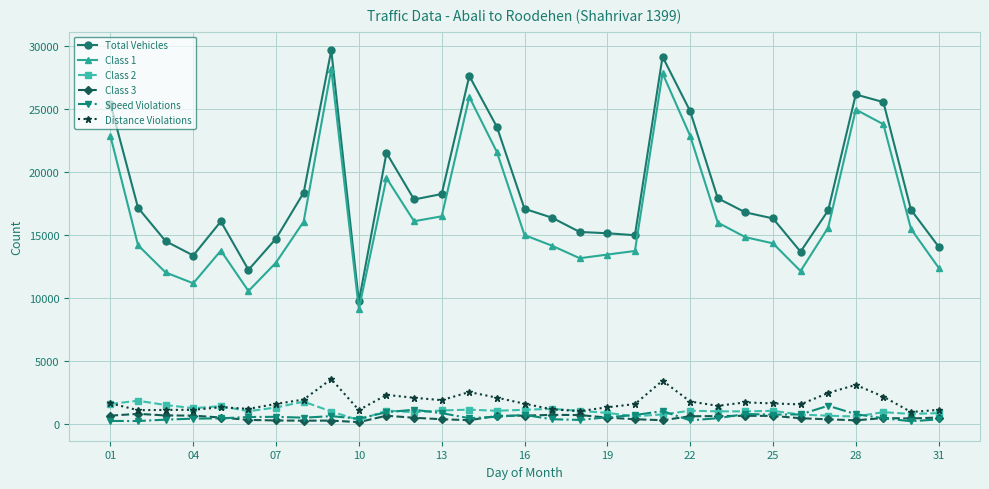

What is the maximum value for Total Vehicles?

29667